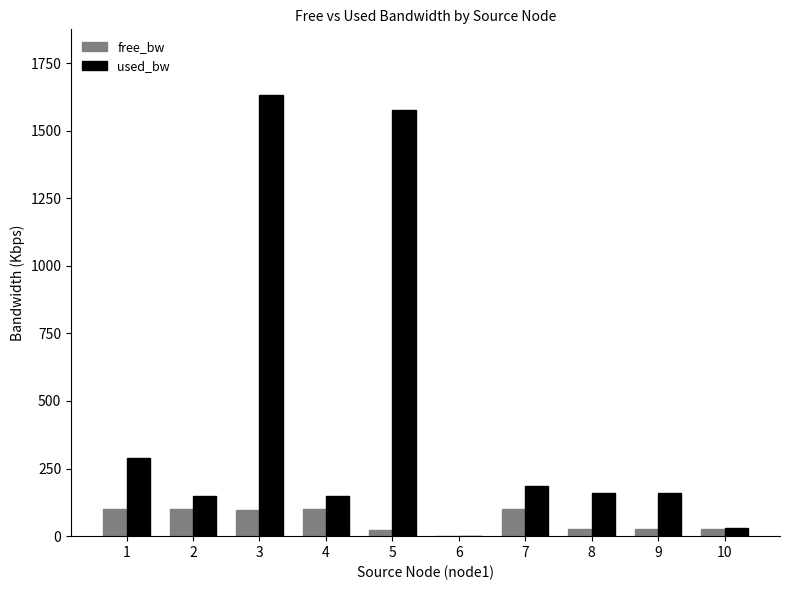

What is the sum of all free_bw values?

597.2